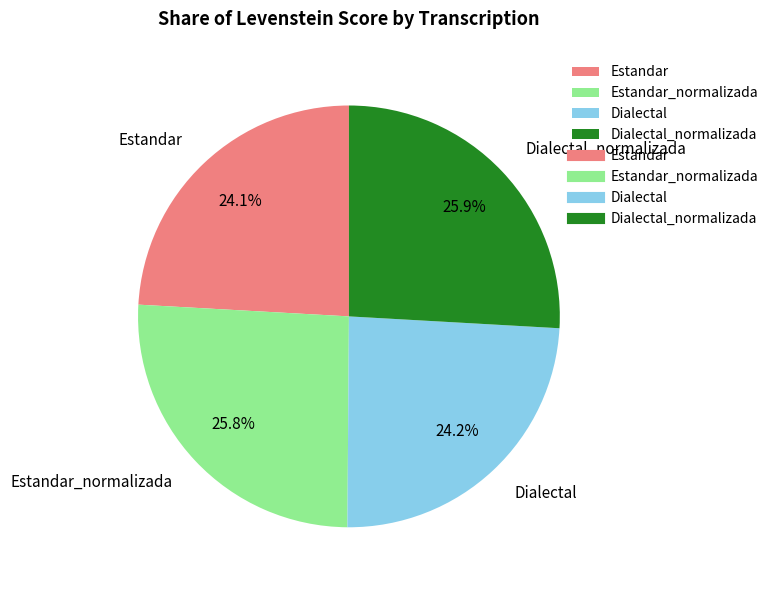

To the nearest percent, what is the difference between the Dialectal and Dialectal_normalizada slice percentages?

2%